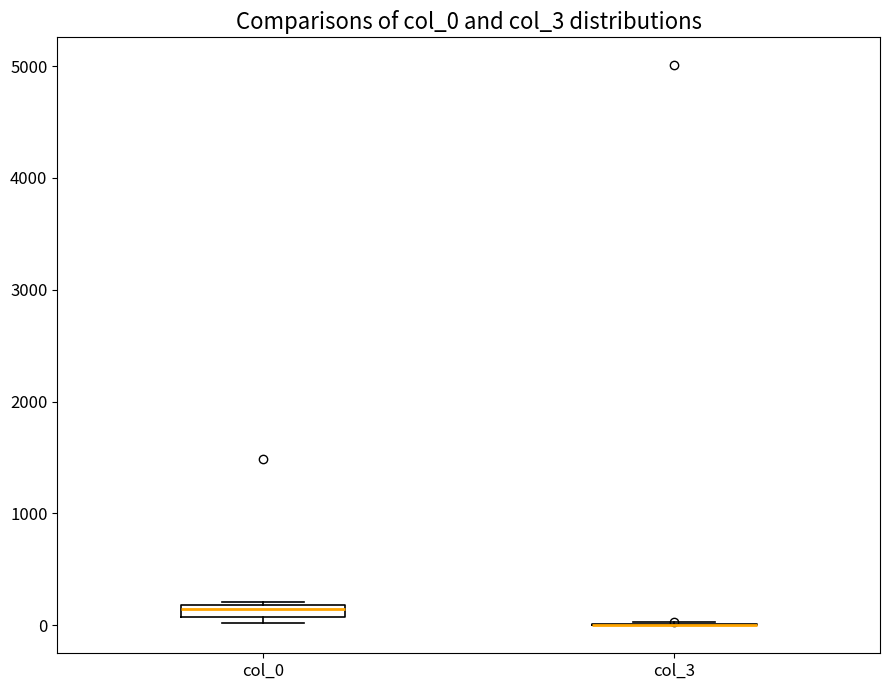

Where is the lower edge of the box for col_0 on the y-axis? The values are not printed on the chart, so give them approximately, as read against the axis.

100